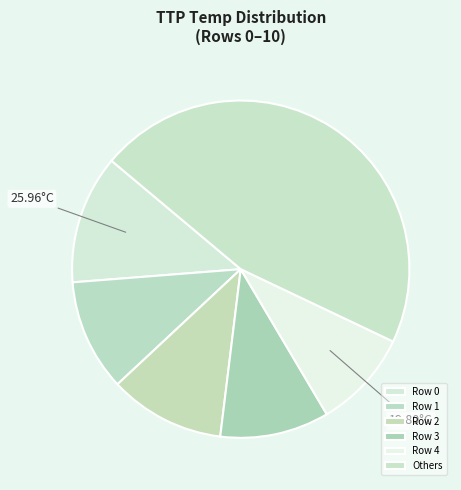

How many slices are in this pie chart?

6